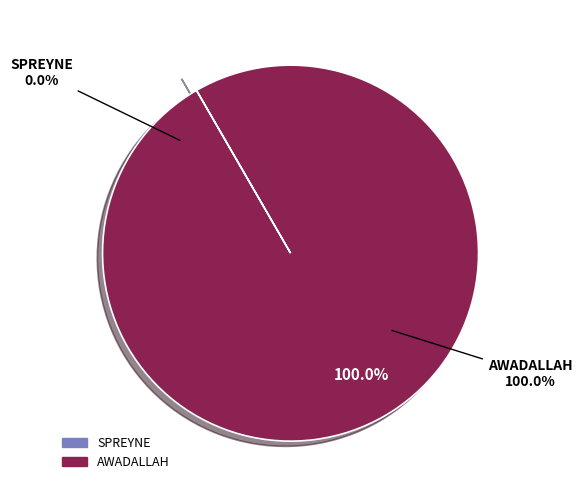

Which category has the smallest portion of the pie?

SPREYNE